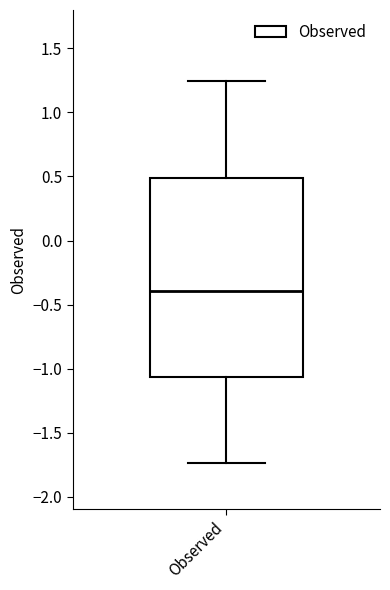

Where does the median line of the box for Observed sit on the y-axis? The values are not printed on the chart, so give them approximately, as read against the axis.

-0.40